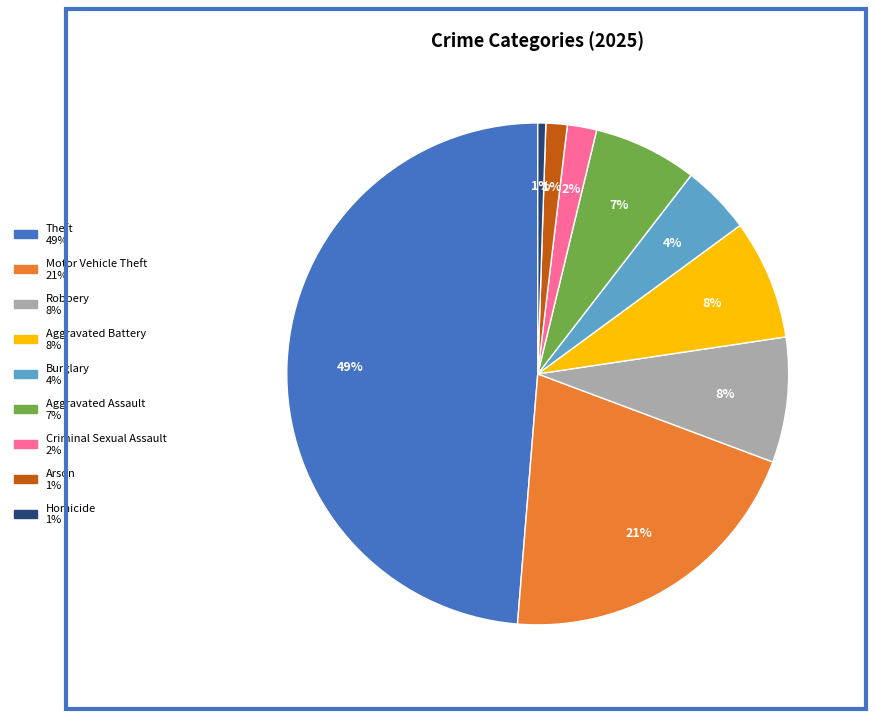

Which has a higher value, Homicide or Motor Vehicle Theft?

Motor Vehicle Theft